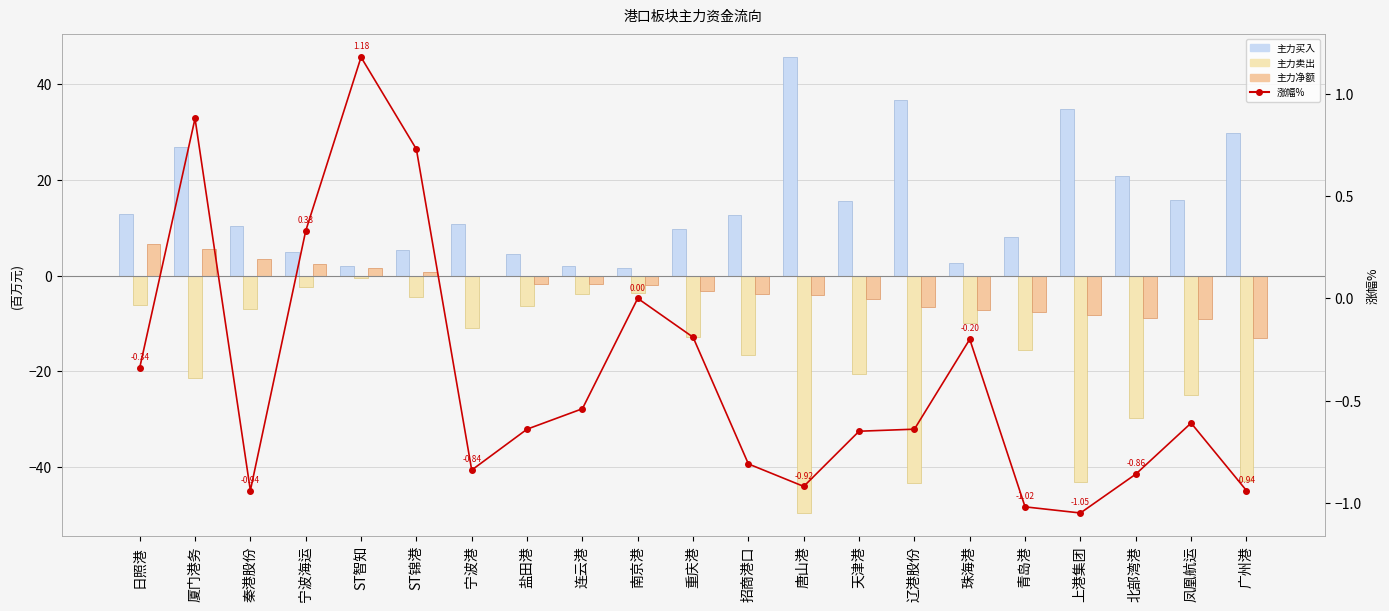

List the labels in order of 涨幅% value, smallest first.

上港集团, 青岛港, 秦港股份, 广州港, 唐山港, 北部湾港, 宁波港, 招商港口, 天津港, 盐田港, 辽港股份, 凤凰航运, 连云港, 日照港, 珠海港, 重庆港, 南京港, 宁波海运, ST锦港, 厦门港务, ST智知